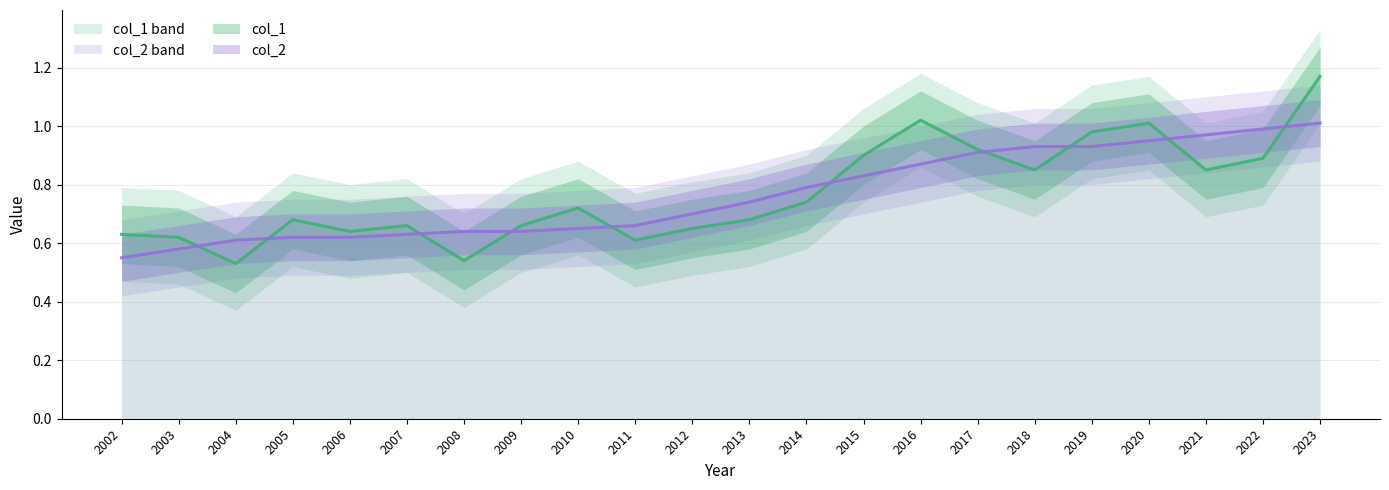

What is the greatest value displayed?

1.2